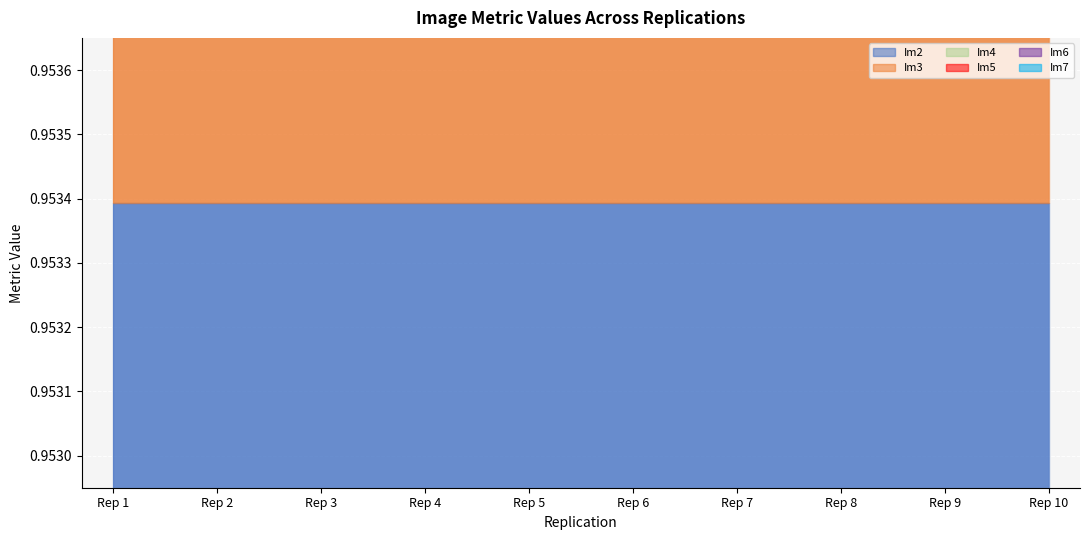

Which has a higher value, Rep 5 or Rep 10?

Rep 5